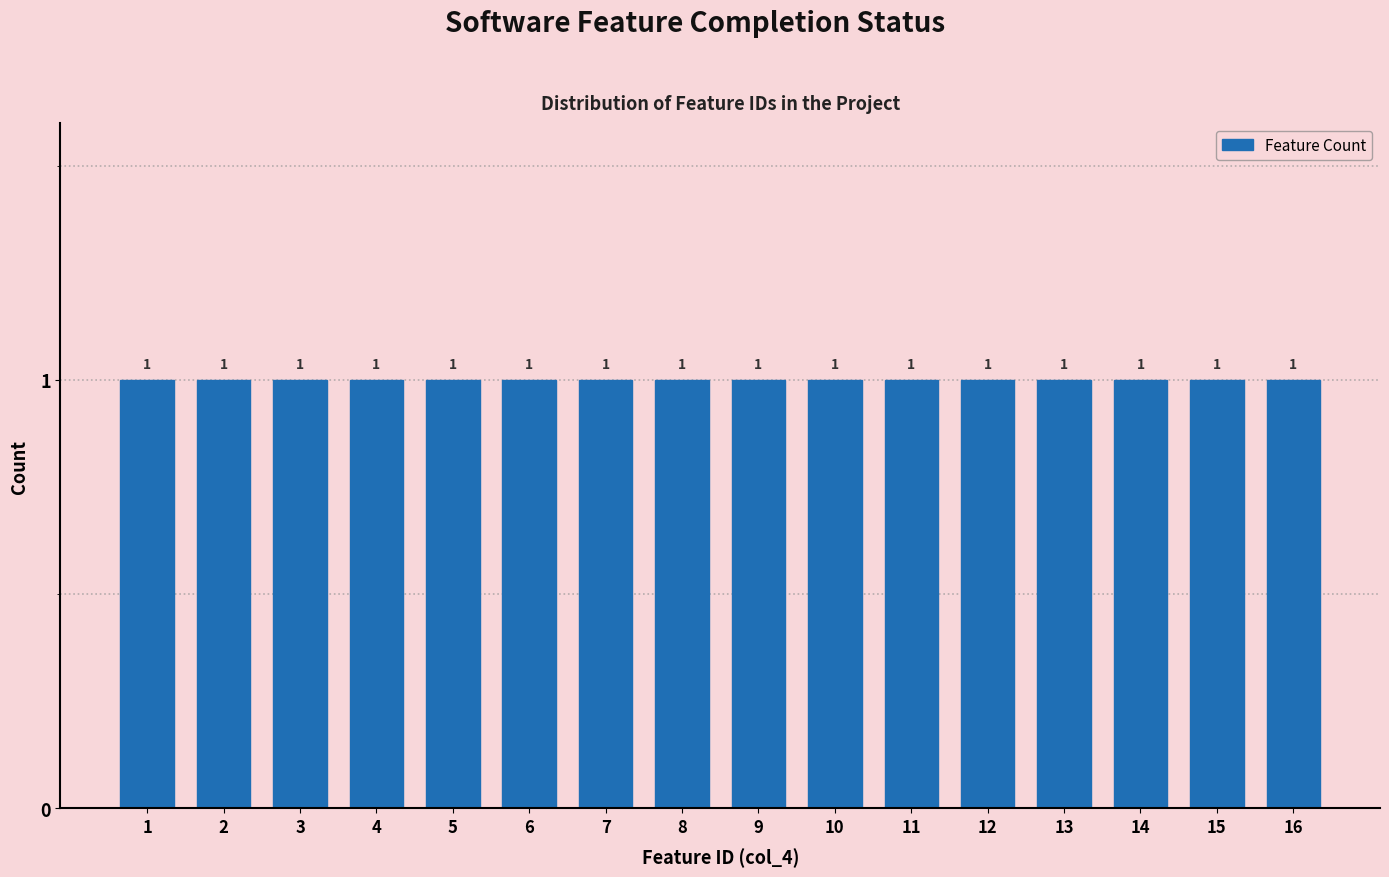

Reading left to right, list every bar in this chart as the range it spans on the x-axis followed by its height.

0.5 to 1.5: 1
1.5 to 2.5: 1
2.5 to 3.5: 1
3.5 to 4.5: 1
4.5 to 5.5: 1
5.5 to 6.5: 1
6.5 to 7.5: 1
7.5 to 8.5: 1
8.5 to 9.5: 1
9.5 to 10.5: 1
10.5 to 11.5: 1
11.5 to 12.5: 1
12.5 to 13.5: 1
13.5 to 14.5: 1
14.5 to 15.5: 1
15.5 to 16.5: 1